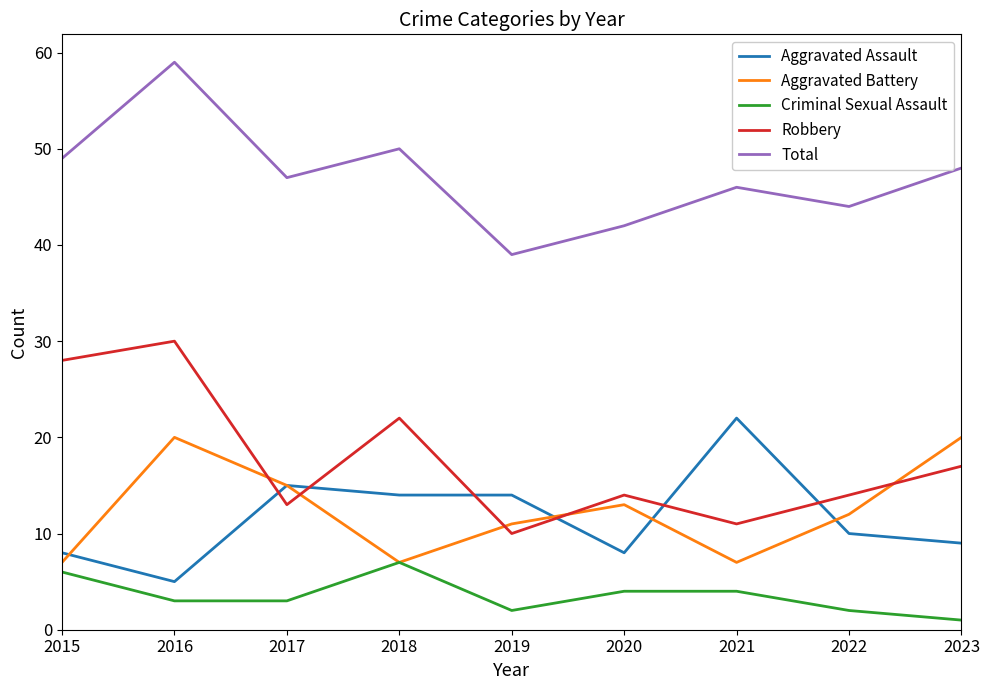

Between which two adjacent categories do Aggravated Battery and Robbery first intersect?

2016 and 2017